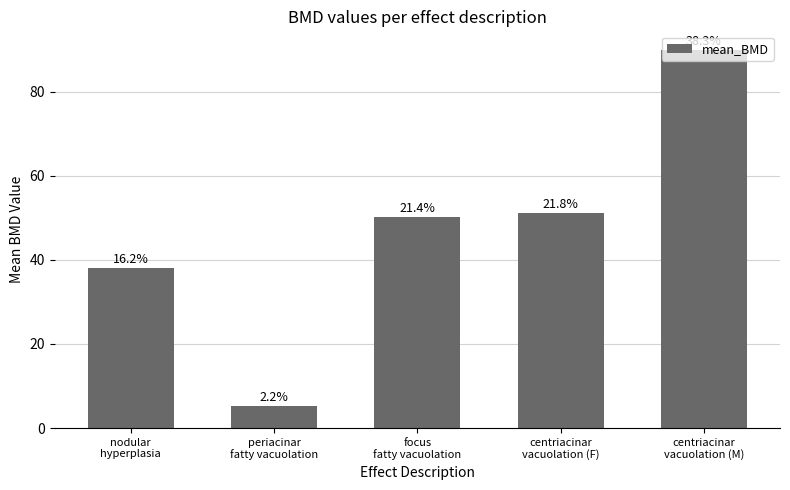

What position from the right is centriacinar
vacuolation (F)?

2